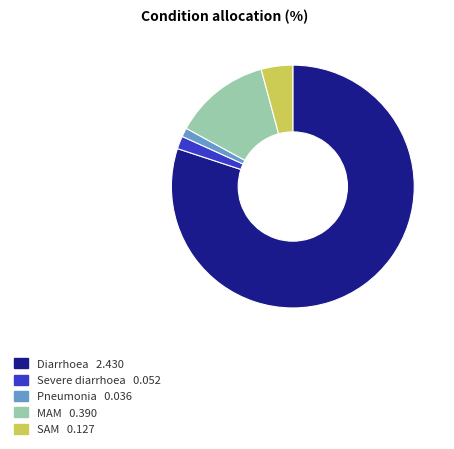

Which has a higher value, SAM or Severe diarrhoea?

SAM